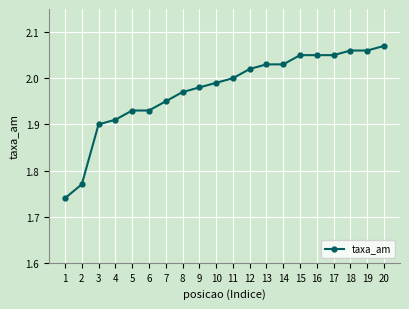

True or false: the data shows 0.6 at 6.

False